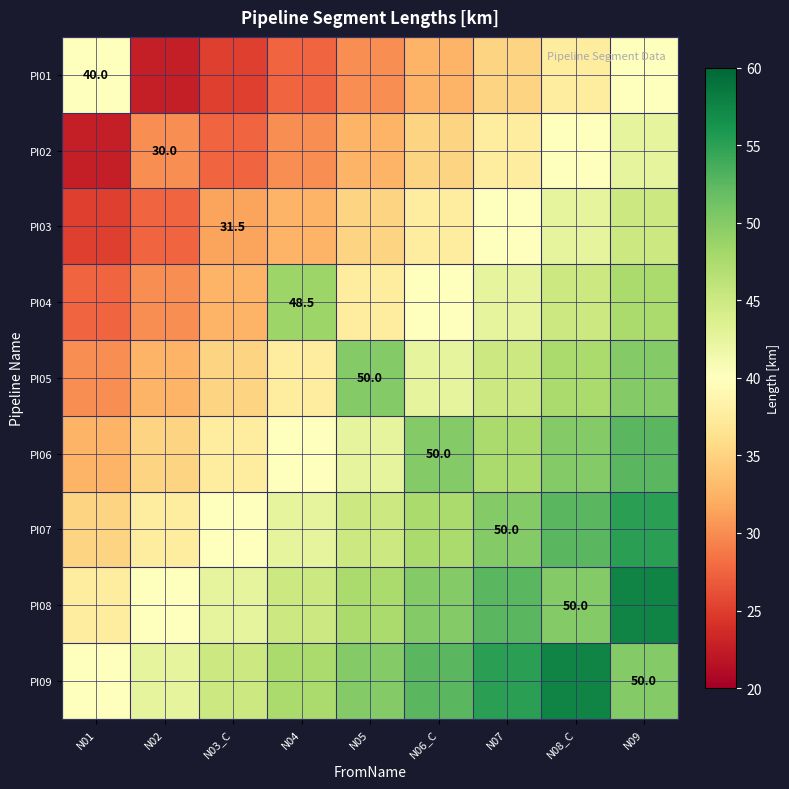

List the labels in order of PI07 value, smallest first.

N01, N02, N03_C, N04, N05, N06_C, N07, N08_C, N09